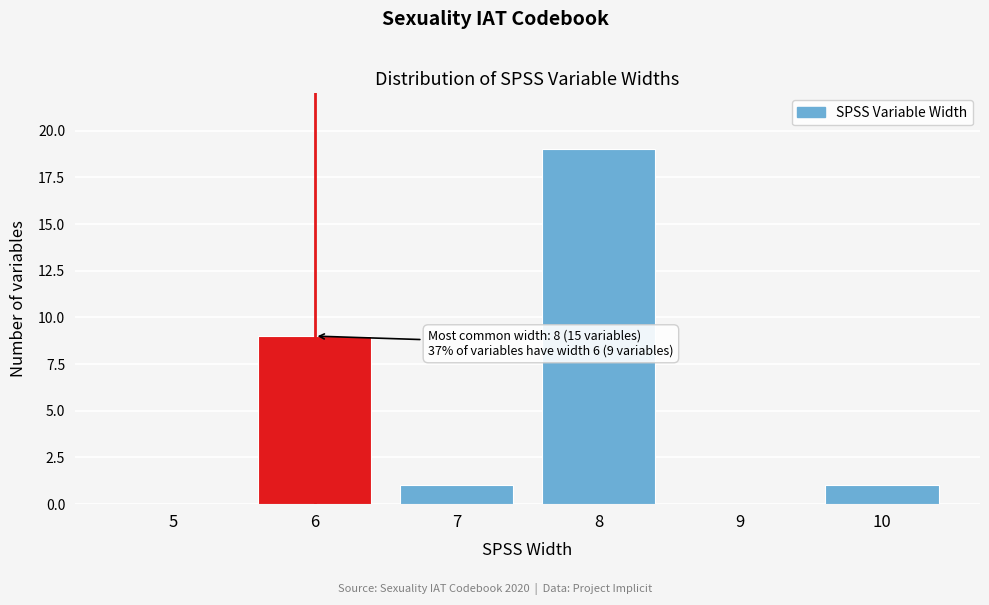

Reading left to right, transcribe all the data shown in this chart.

5=0	6=9	7=1	8=19	9=0	10=1